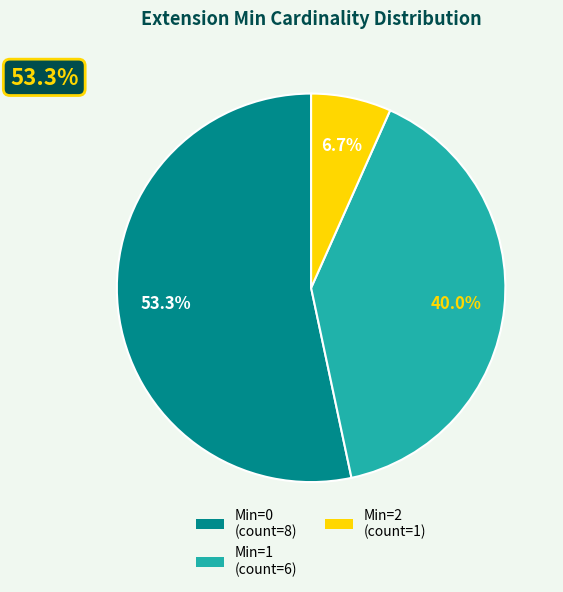

Is there a majority slice in this chart?

Yes